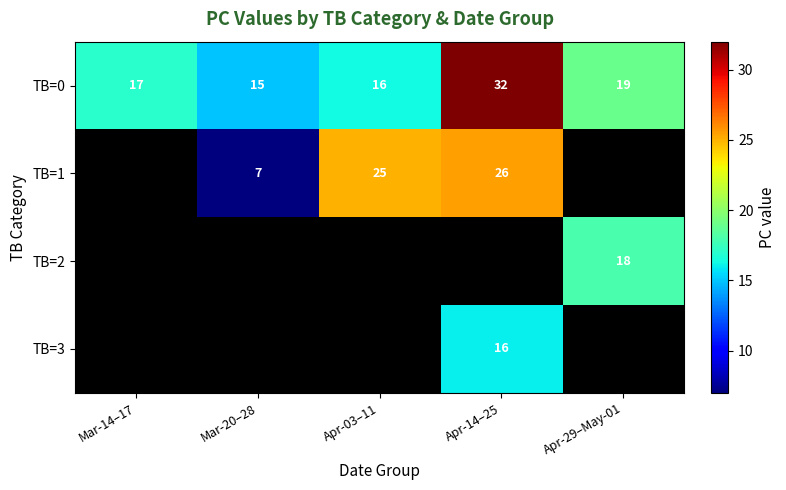

True or false: TB=0 has a value of 19 at Apr-29–May-01.

True